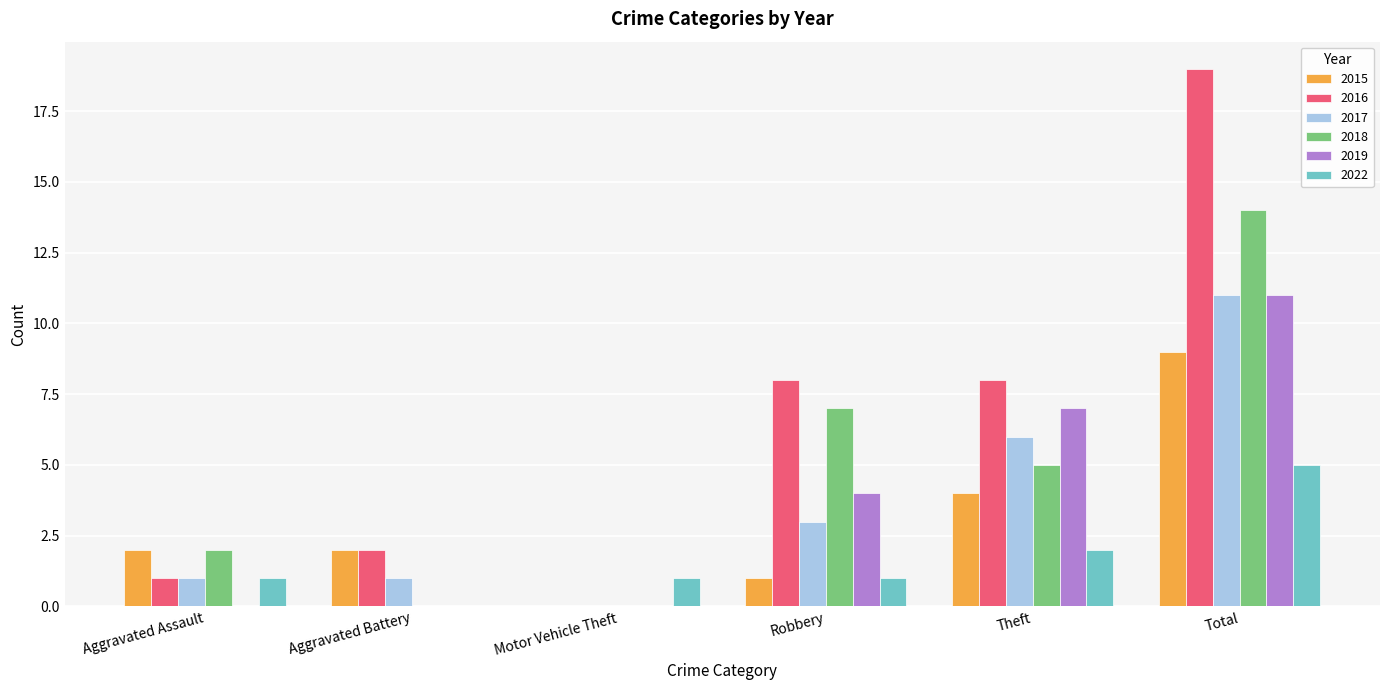

How many data points does each series have?

6